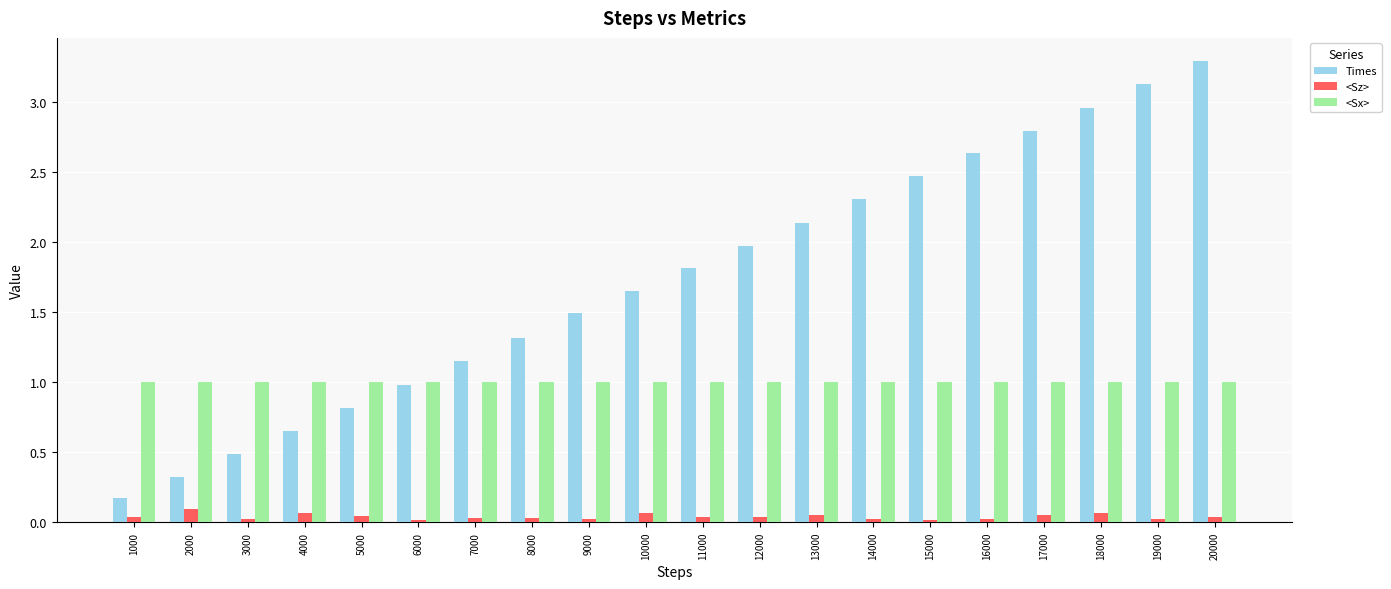

What is the maximum value shown in the chart?

3.3